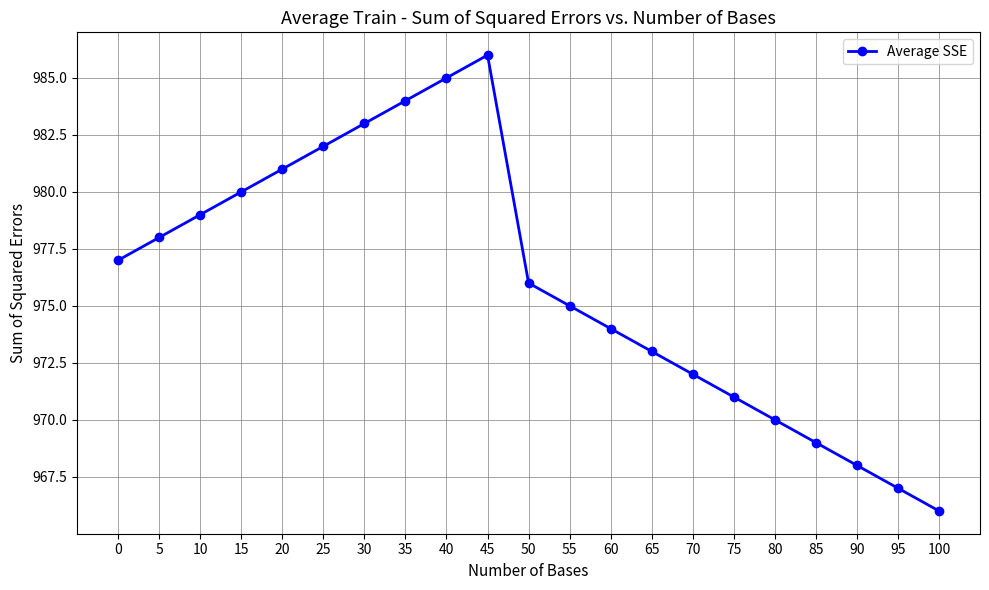

Which has a higher value, 5 or 95?

5